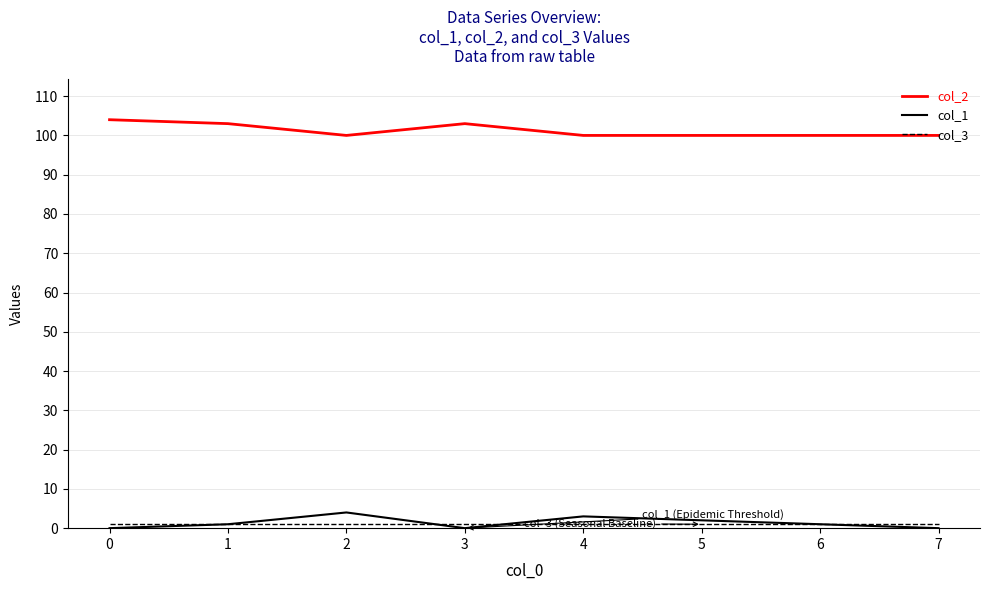

Which series has the largest total across all categories?

col_2